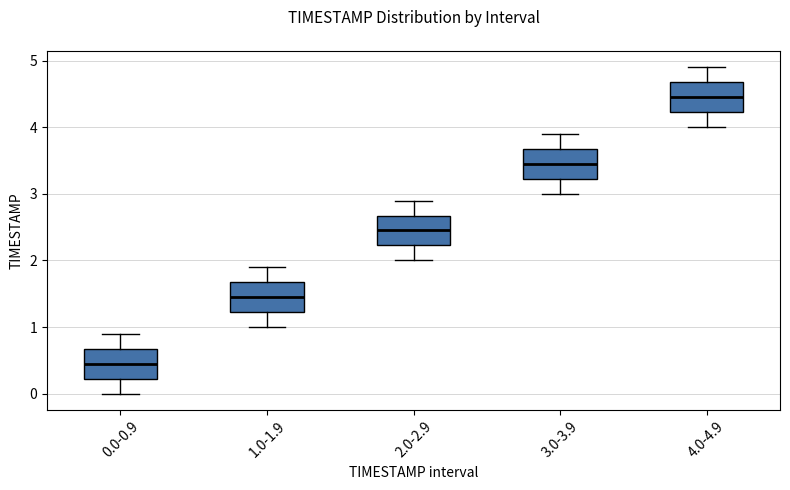

Reading left to right, read every box against the y-axis: the position of its median line, the range the box covers, and the ends of its whiskers. The values are not printed on the chart, so give them approximately, as read against the axis.

0.0-0.9: median 0.5, box 0.2 to 0.7, whiskers 0.0 to 0.9
1.0-1.9: median 1.5, box 1.2 to 1.7, whiskers 1.0 to 1.9
2.0-2.9: median 2.5, box 2.2 to 2.7, whiskers 2.0 to 2.9
3.0-3.9: median 3.5, box 3.2 to 3.7, whiskers 3.0 to 3.9
4.0-4.9: median 4.5, box 4.2 to 4.7, whiskers 4.0 to 4.9